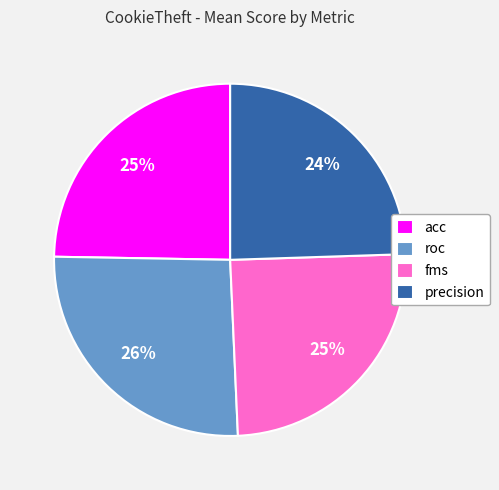

The precision slice represents 19% of the pie. True or false?

False